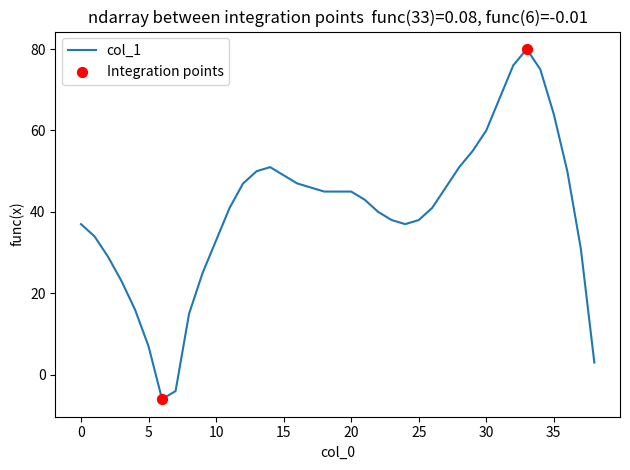

What is the greatest value displayed?

80